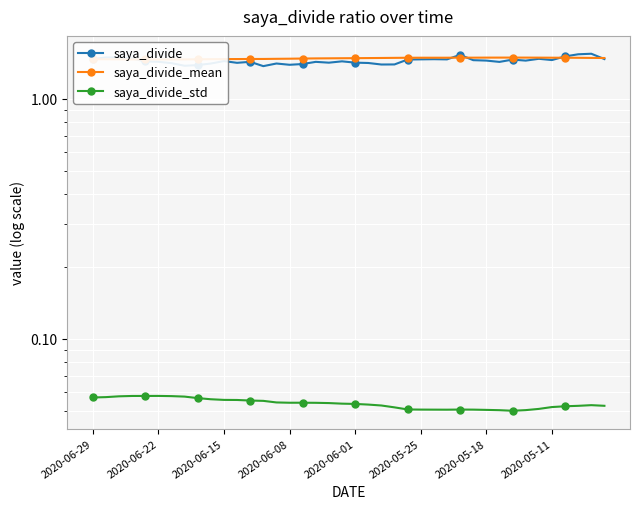

True or false: saya_divide has more than 1 points higher than both neighbors.

True